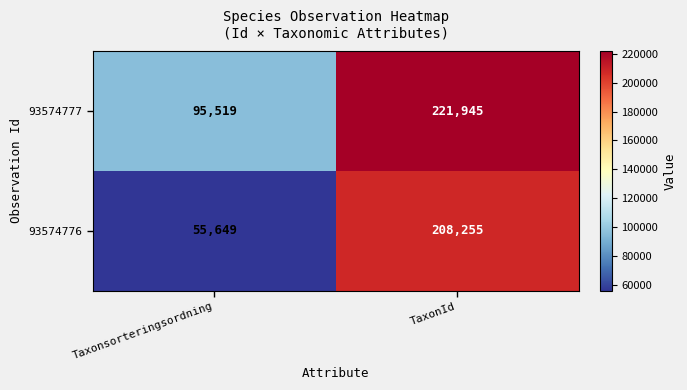

What is the greatest value displayed?

221945